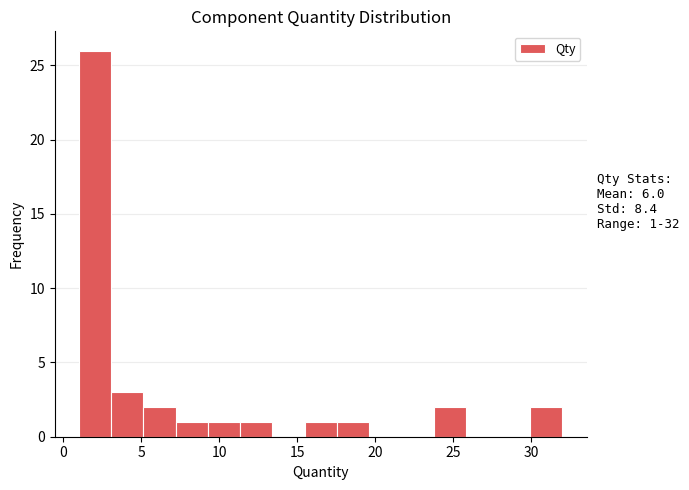

Which range on the x-axis has the tallest bar?

1.0 to 3.0